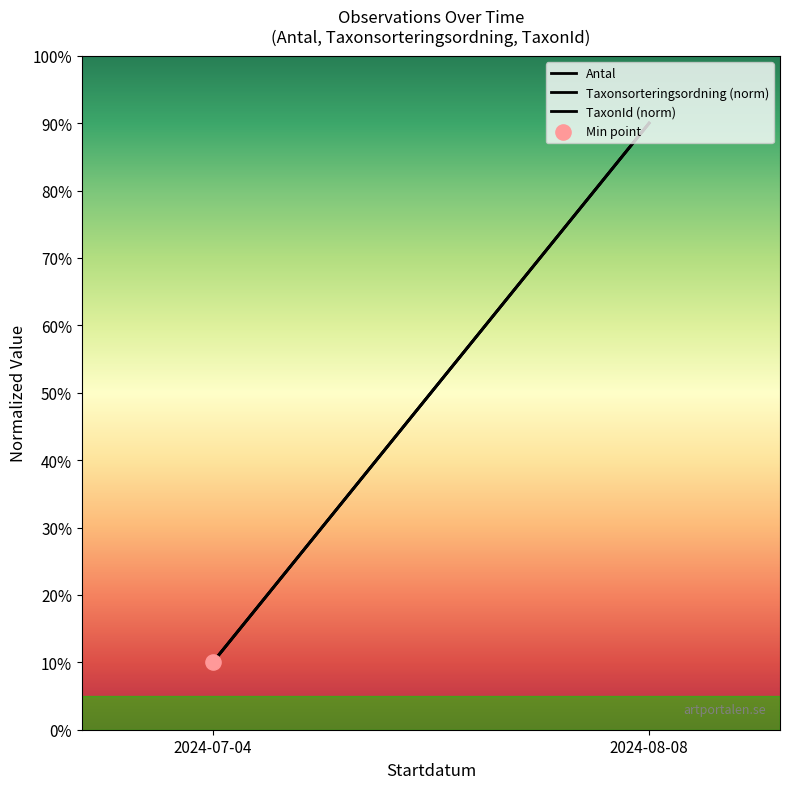

At how many categories does at least one series exceed 76?

1